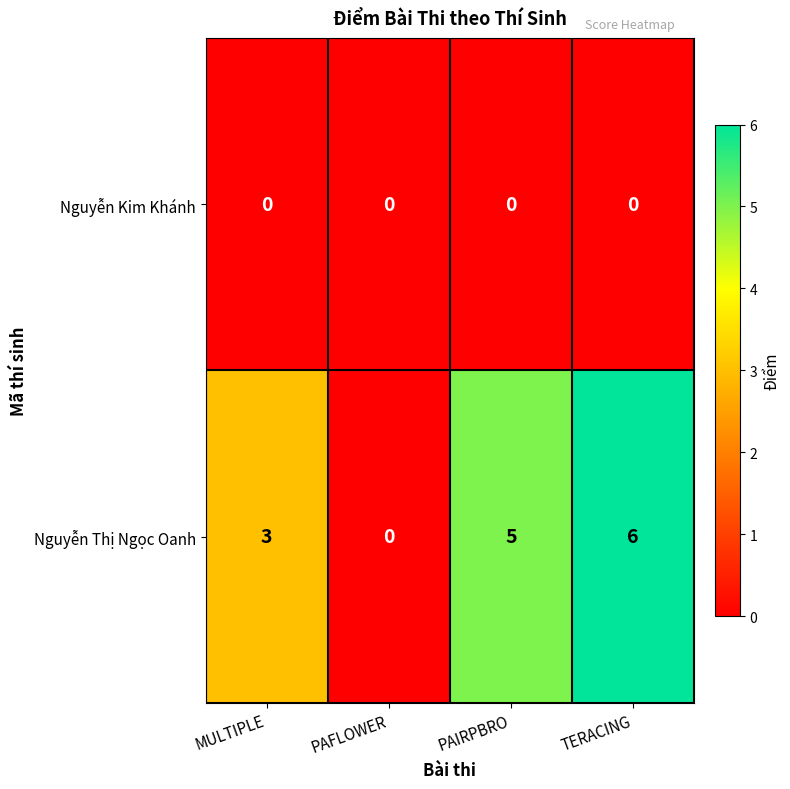

What is the spread (max minus min) of values at TERACING?

6